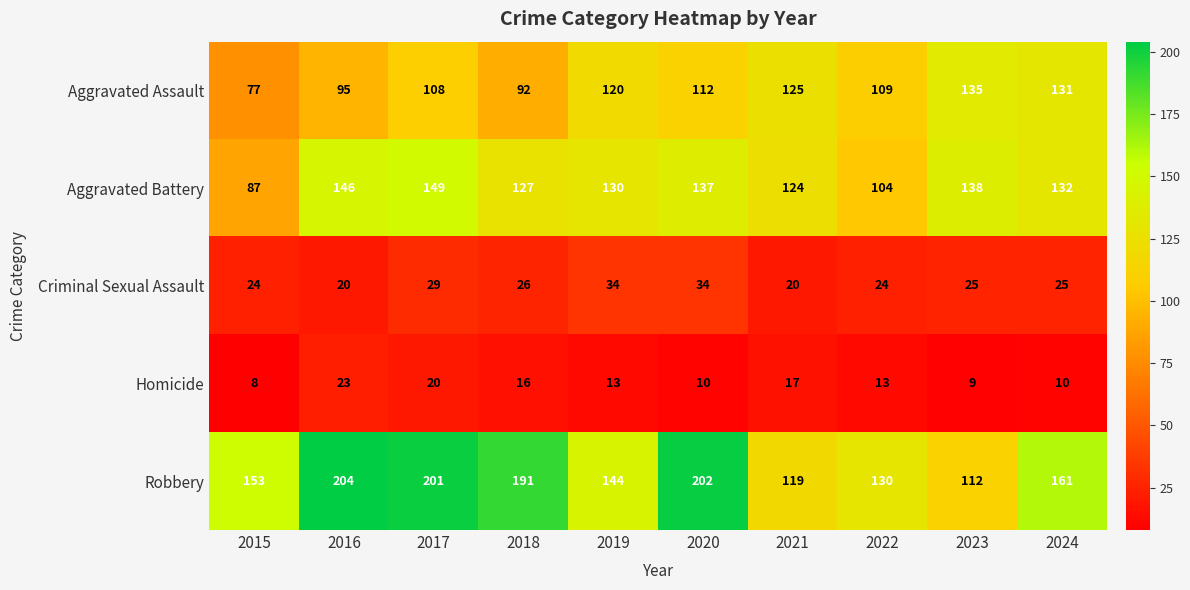

At which category is the sum across all series the highest?

2017